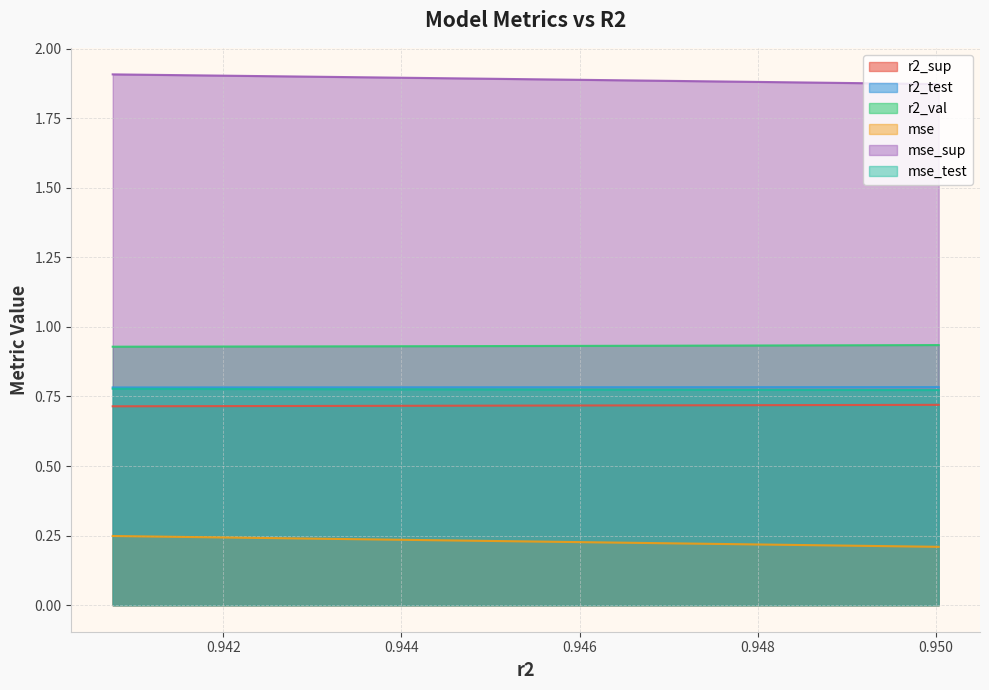

True or false: mse_sup and r2_sup intersect in this chart.

False